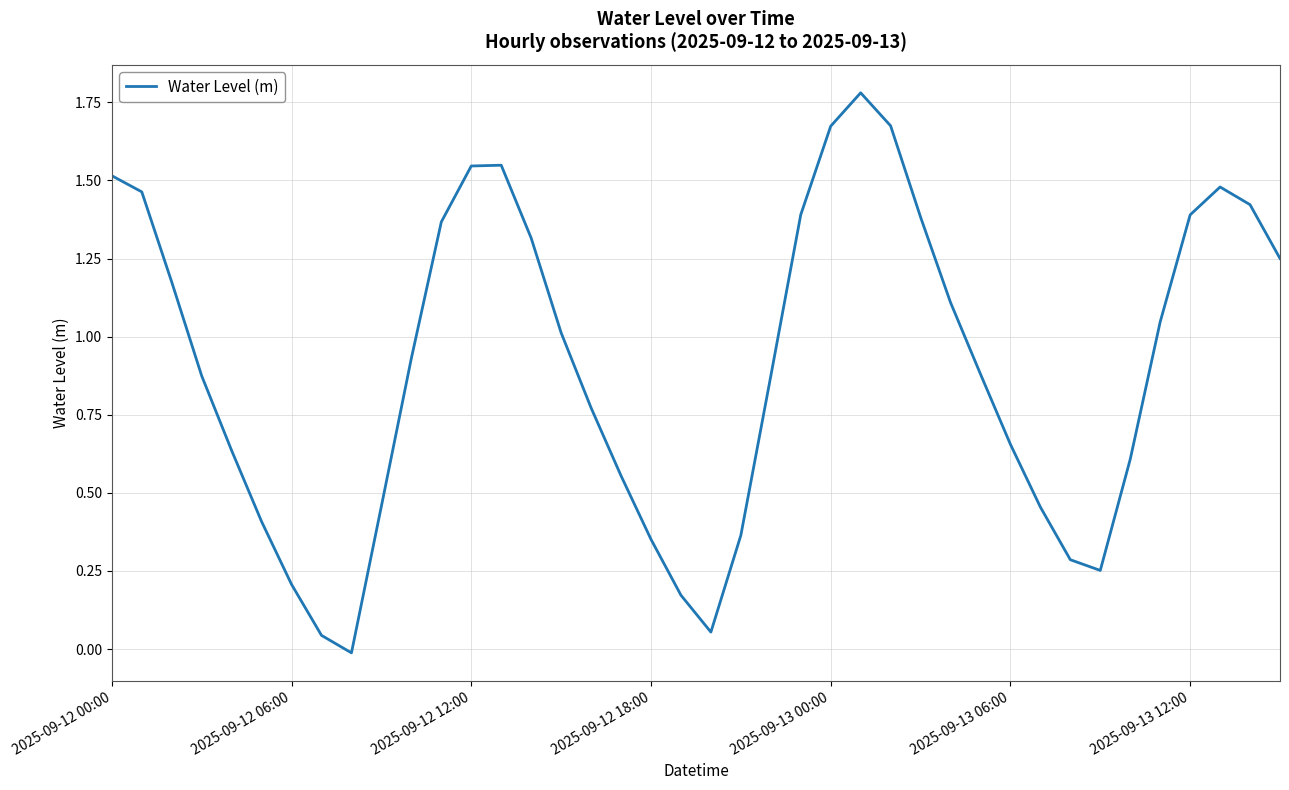

Count the number of data series in this chart.

1